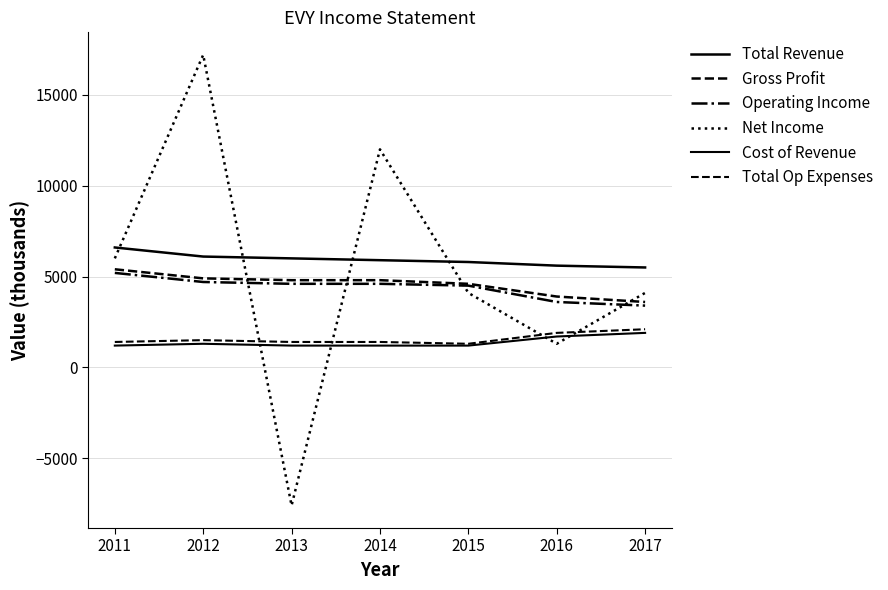

Is this an area chart (filled region under the line)?

No